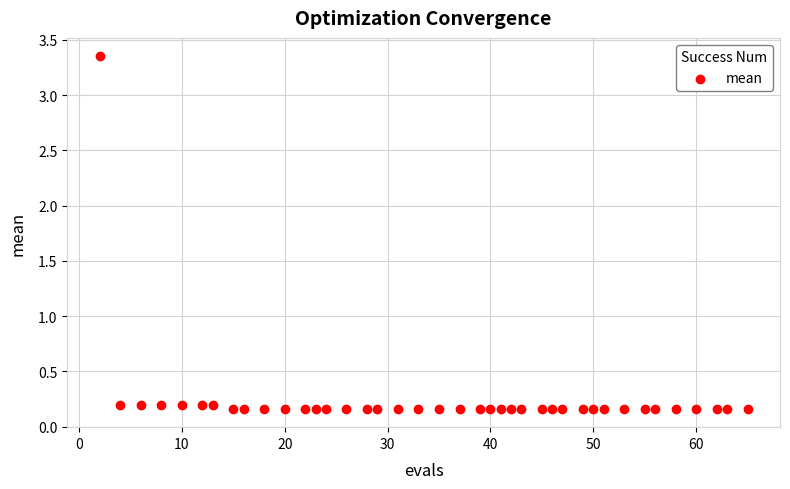

What is the range of X values (max minus min)?

63.0